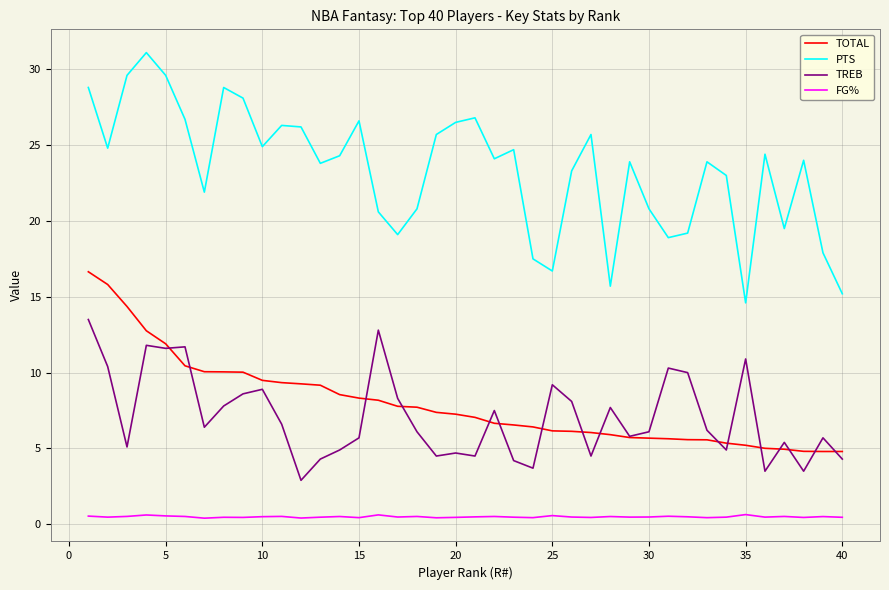

True or false: PTS and TREB cross at least once.

False